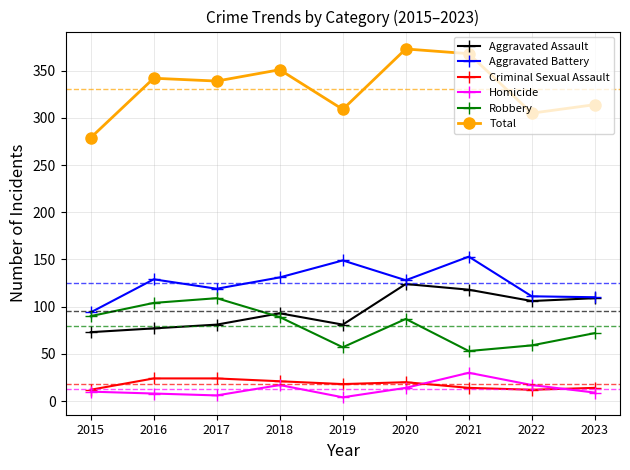

Count the number of data series in this chart.

6